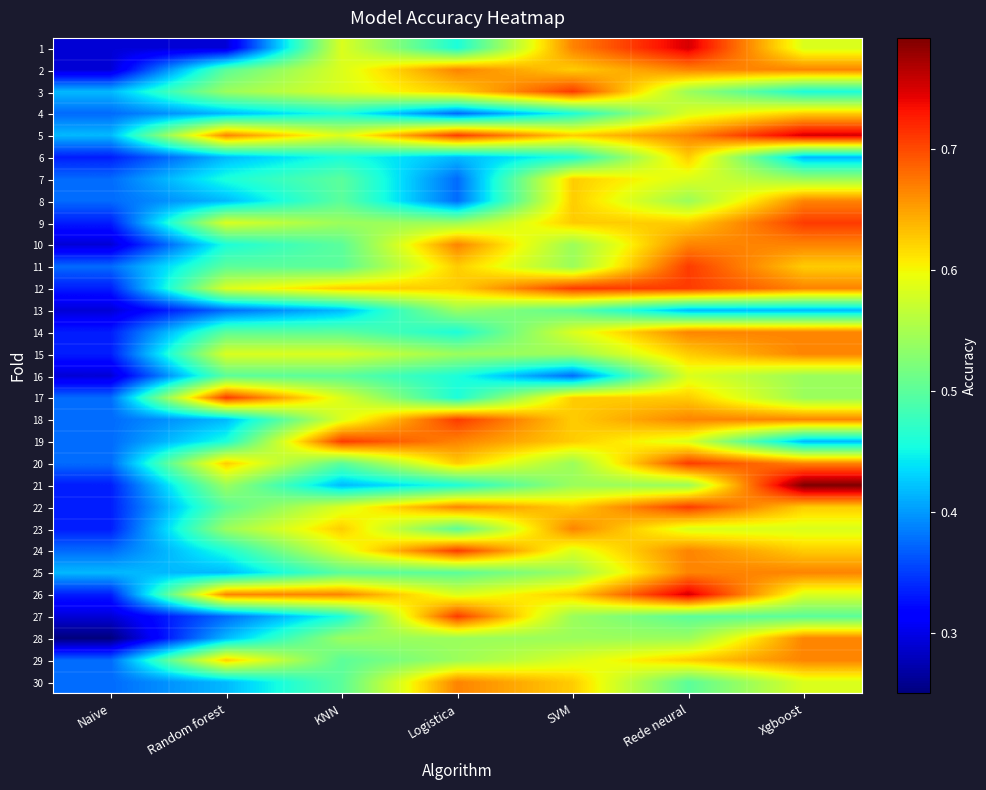

Count the number of categories in the chart.

7